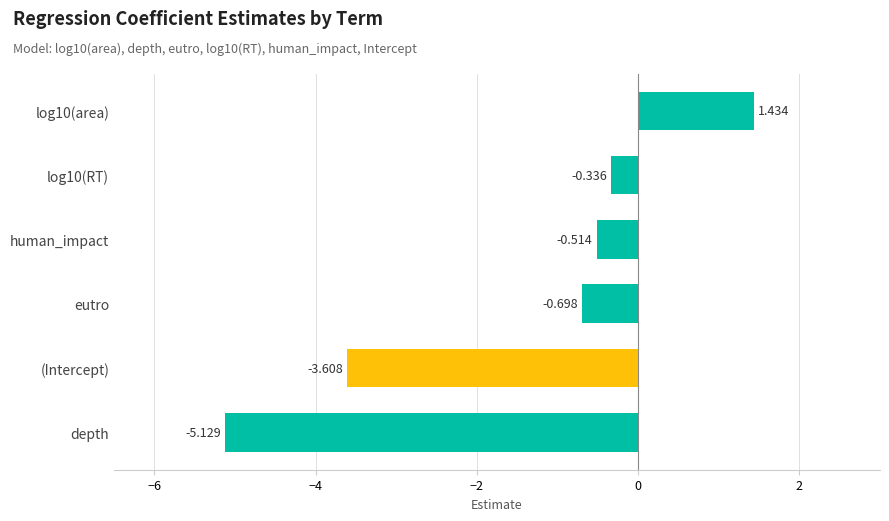

Rank the categories by value from highest to lowest.

log10(area), log10(RT), human_impact, eutro, (Intercept), depth